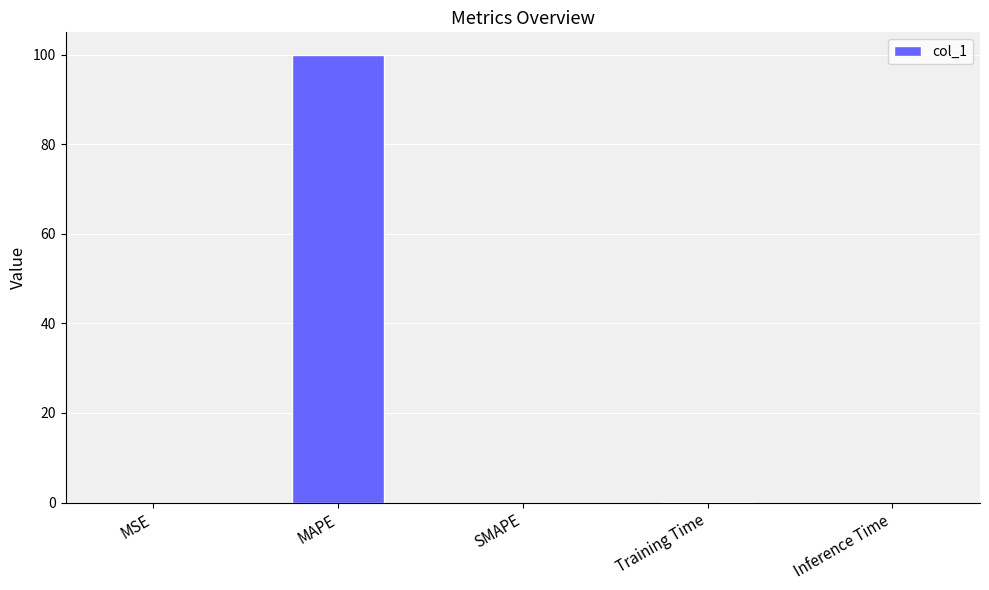

The value at Inference Time is 0.0. True or false?

True